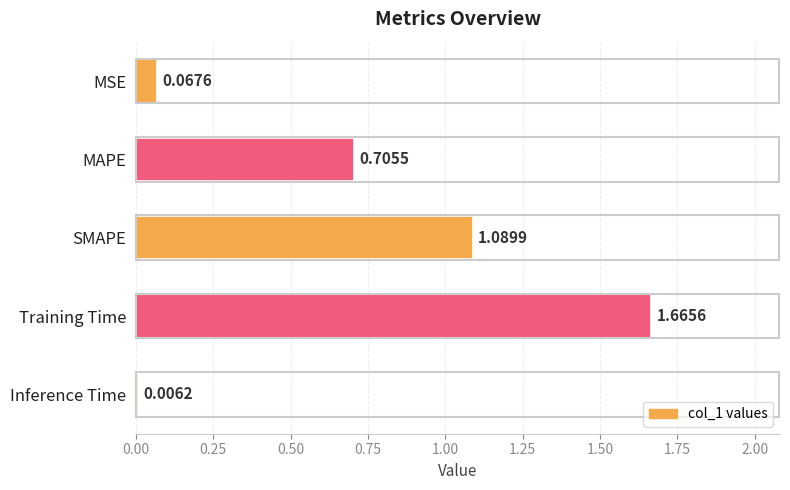

Between SMAPE and MSE, which is larger?

SMAPE